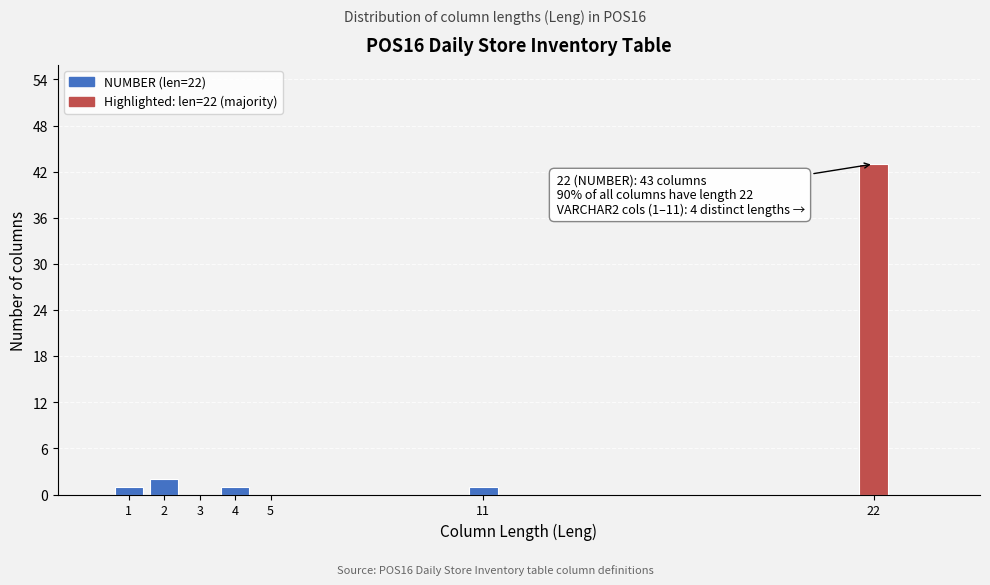

Reading left to right, extract all data points from this chart.

1=1	2=2	3=0	4=1	5=0	11=1	22=43